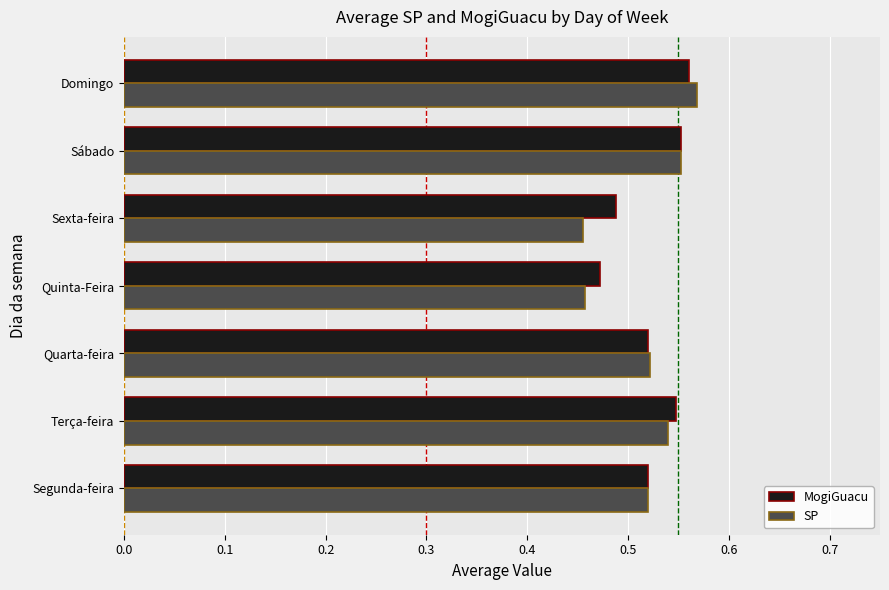

At which category is the sum across all series the highest?

Domingo